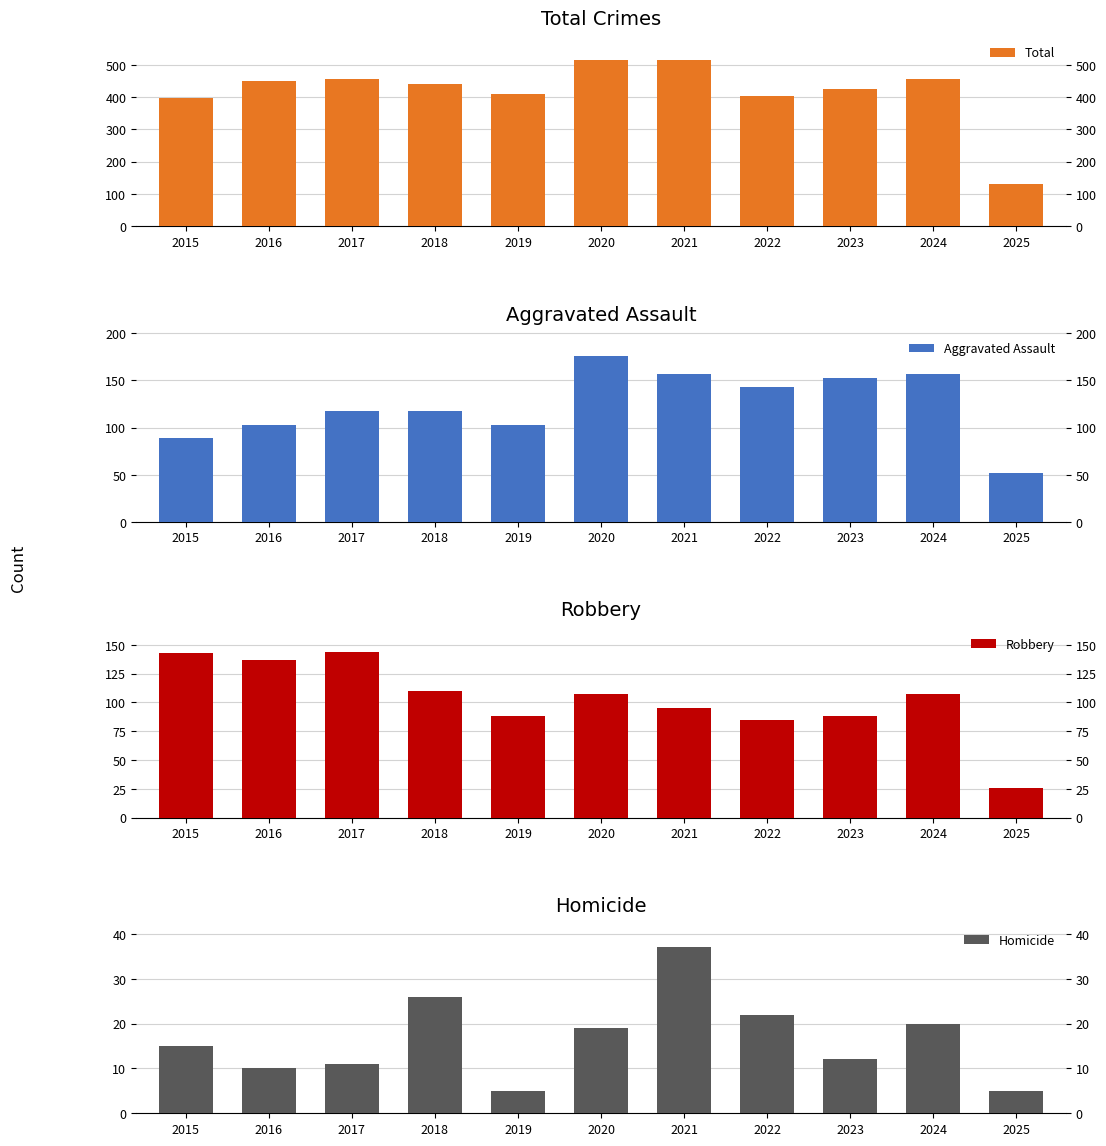

Is the value of Robbery at 2016 greater than the value of Total at 2023?

No